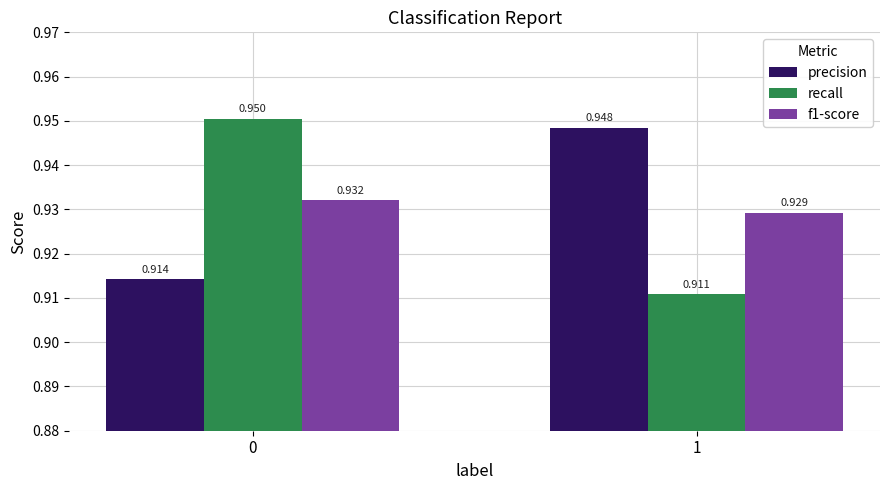

At 1, list the series in order from smallest to largest.

recall, f1-score, precision